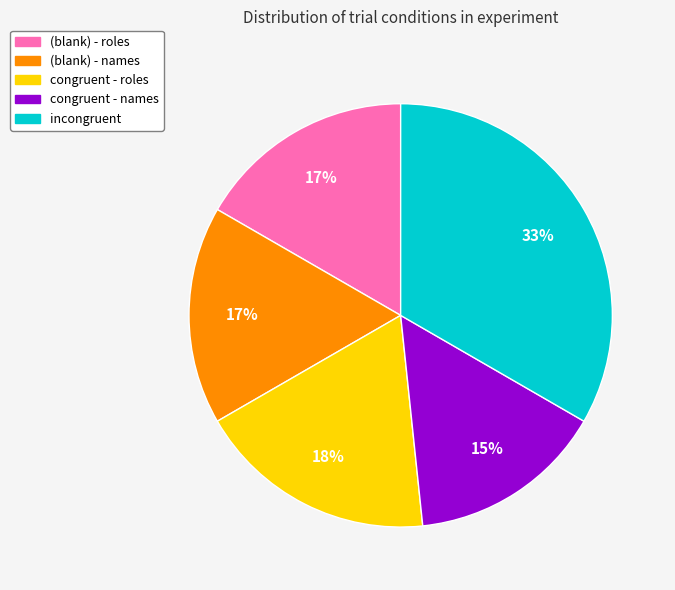

What is the smallest slice in the pie chart?

congruent - names